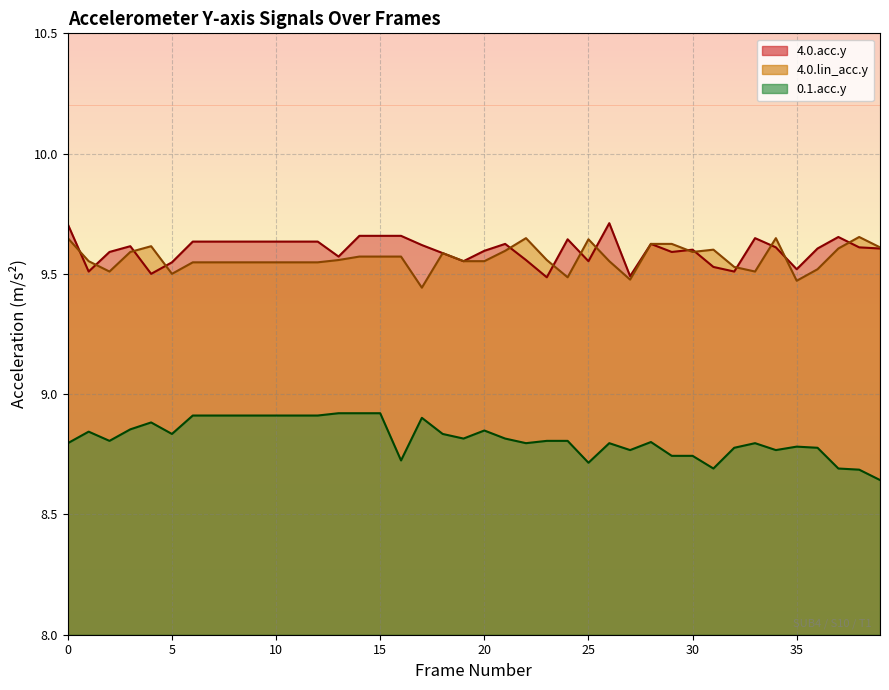

What is the sum of all 4.0.lin_acc.y values?

382.6